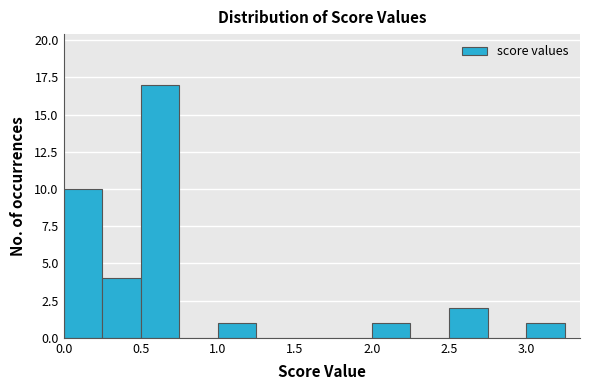

Reading left to right, list every bar in this chart as the range it spans on the x-axis followed by its height. The values are not printed on the chart, so give them approximately, as read against the axis.

0.00 to 0.25: 10
0.25 to 0.50: 4
0.50 to 0.75: 17
0.75 to 1.00: 0
1.00 to 1.25: 1
1.25 to 1.50: 0
1.50 to 1.75: 0
1.75 to 2.00: 0
2.00 to 2.25: 1
2.25 to 2.50: 0
2.50 to 2.75: 2
2.75 to 3.00: 0
3.00 to 3.25: 1